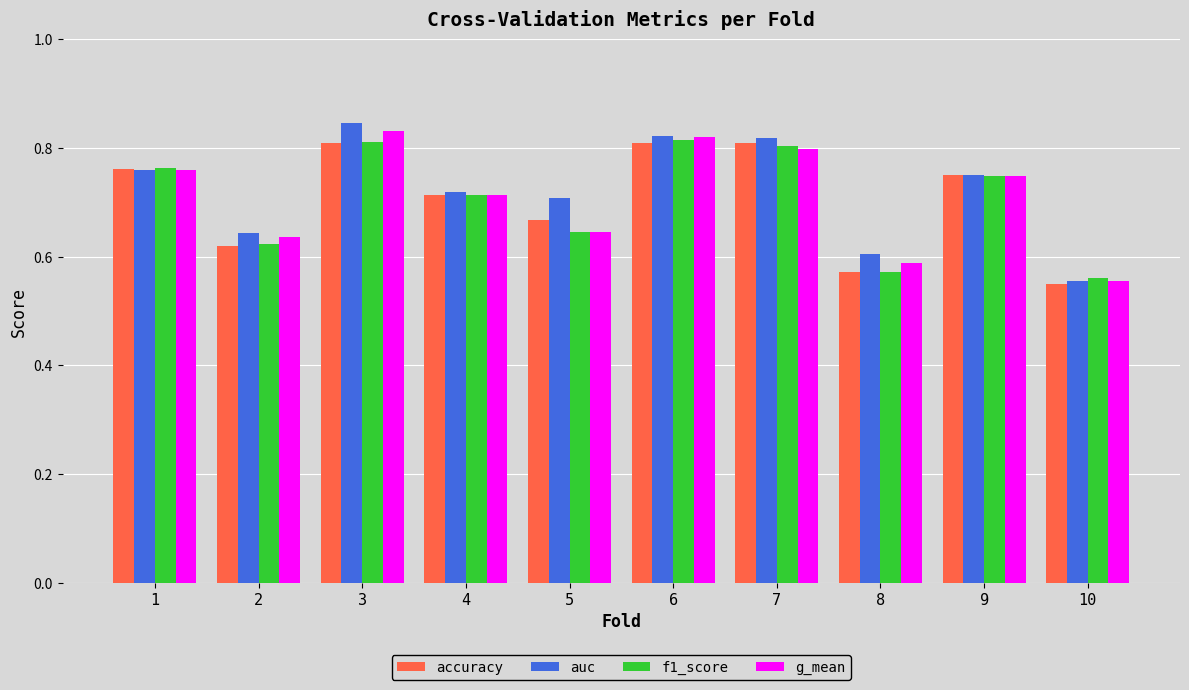

Is it true that accuracy equals 0.9 at 2?

False